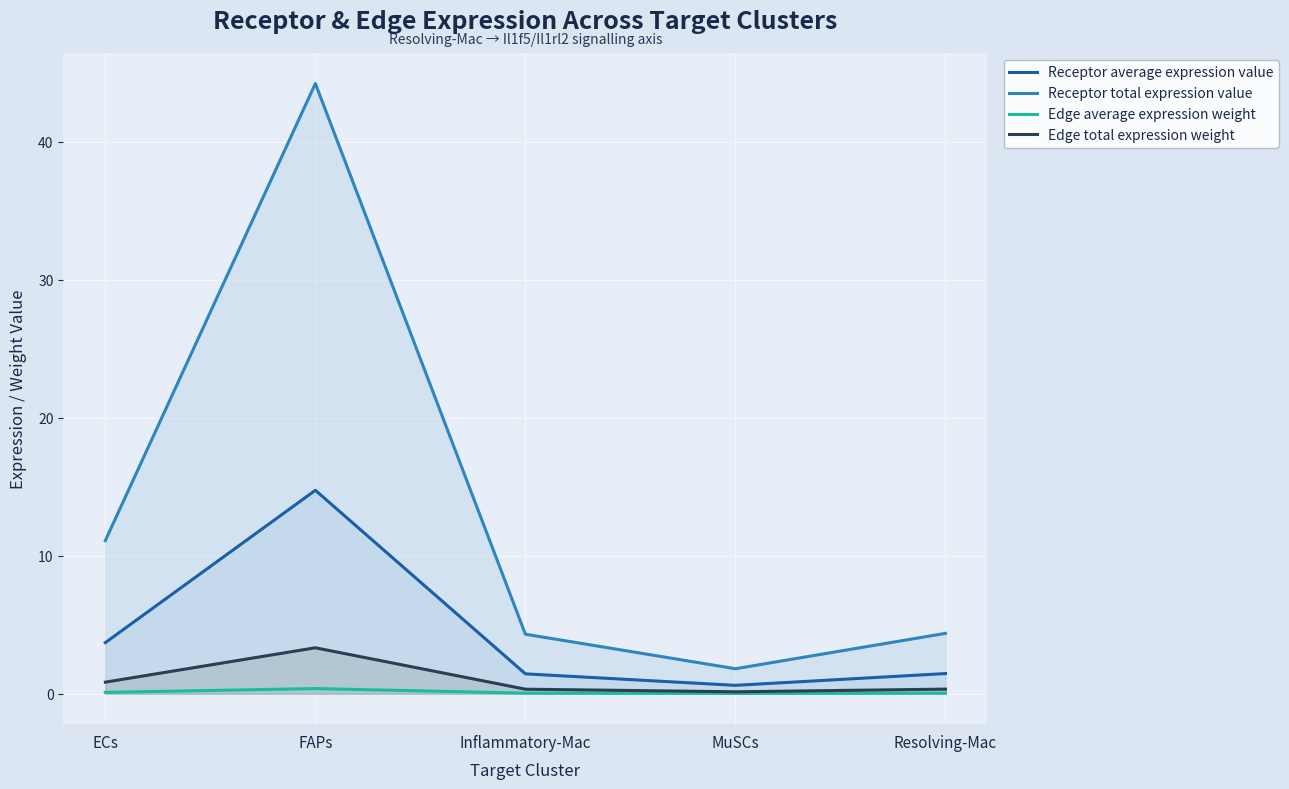

At which category is the sum across all series the highest?

FAPs